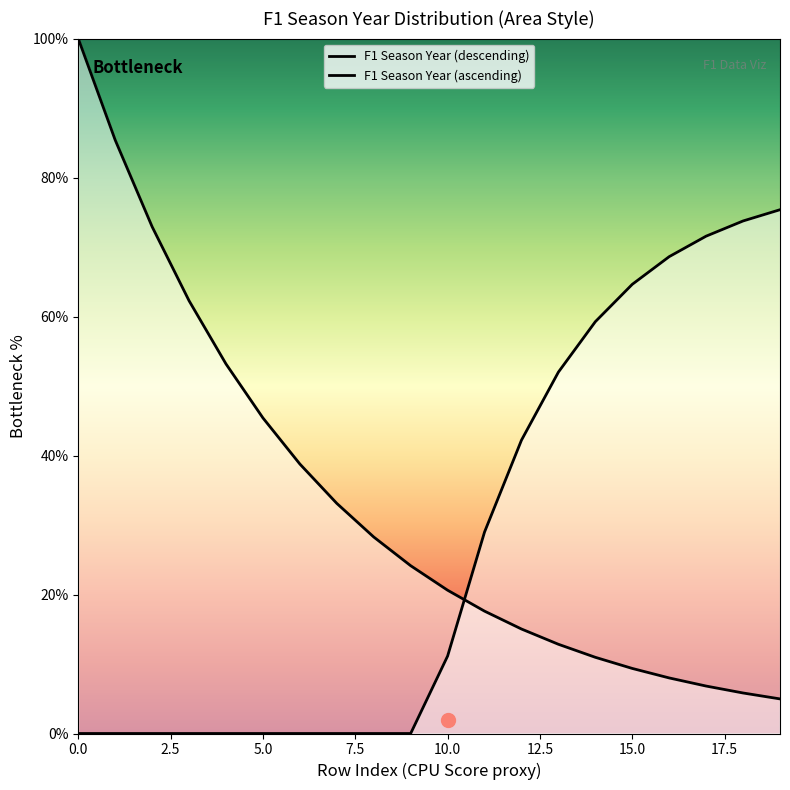

Does the chart display data point markers on the line(s)?

No